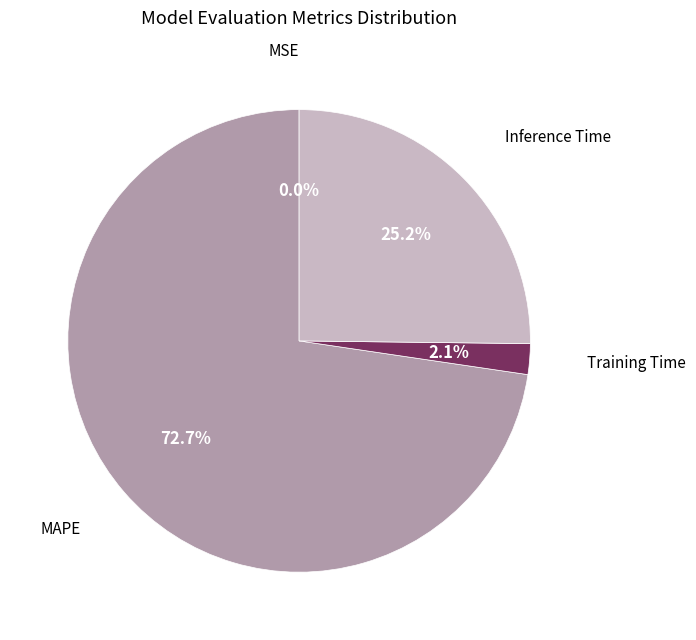

Is there a majority slice in this chart?

Yes